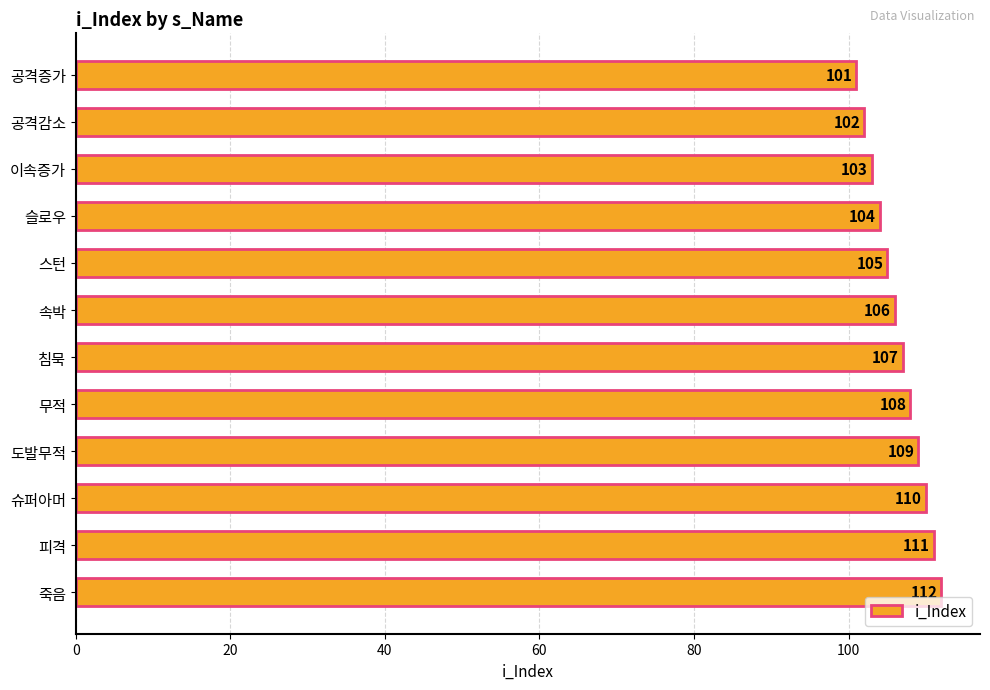

What is the greatest value displayed?

112